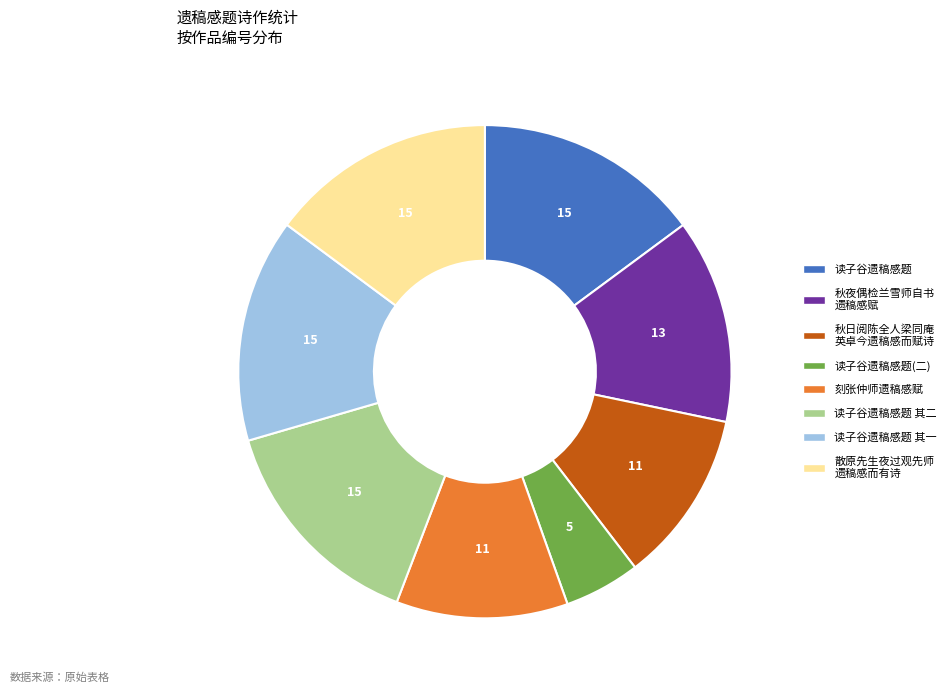

How many segments does this pie chart have?

8